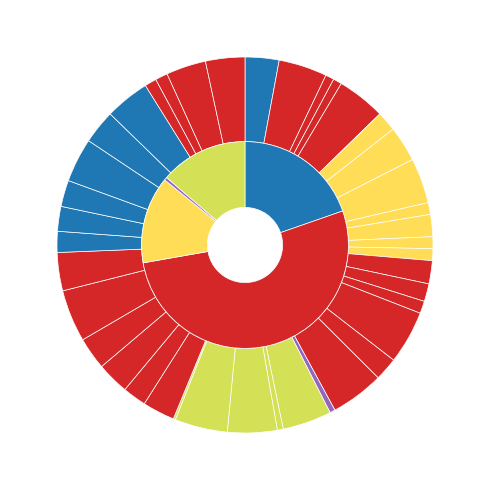

The Skin off Backs slice represents 1% of the pie. True or false?

True